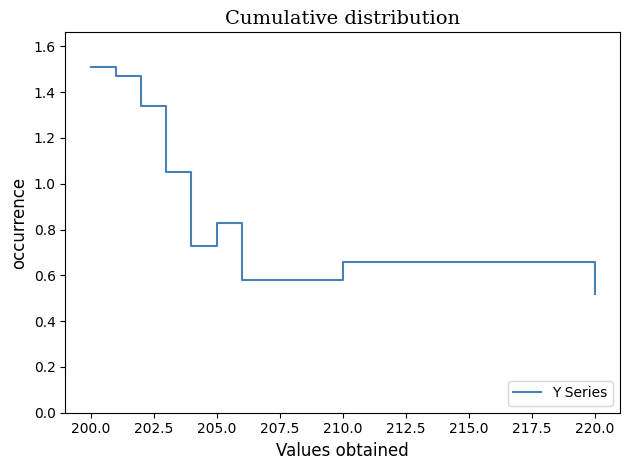

True or false: there are more than 0 points higher than both neighbors.

True